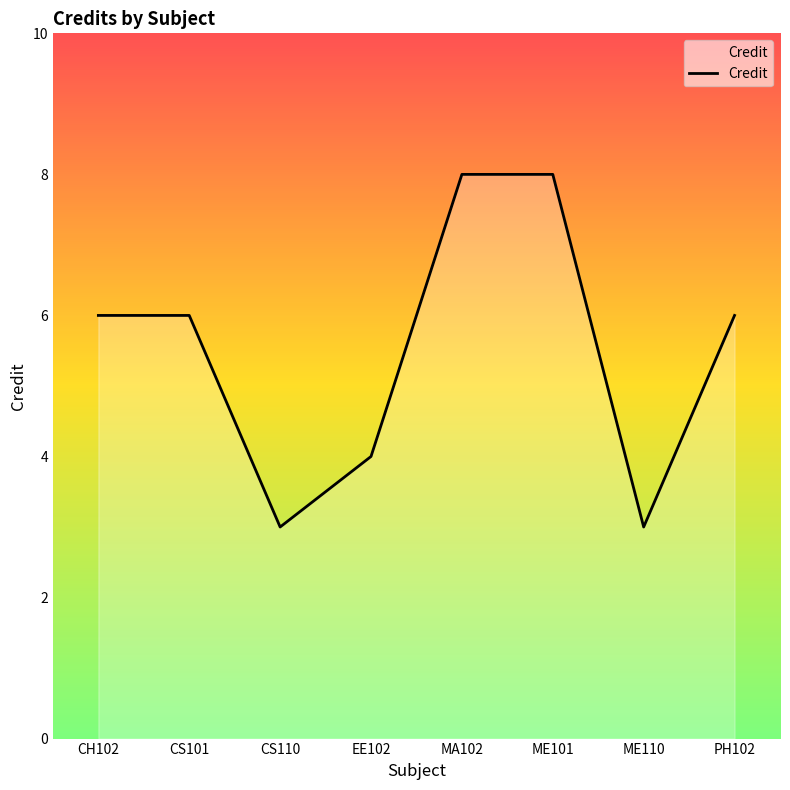

Which has a higher value, EE102 or CS110?

EE102